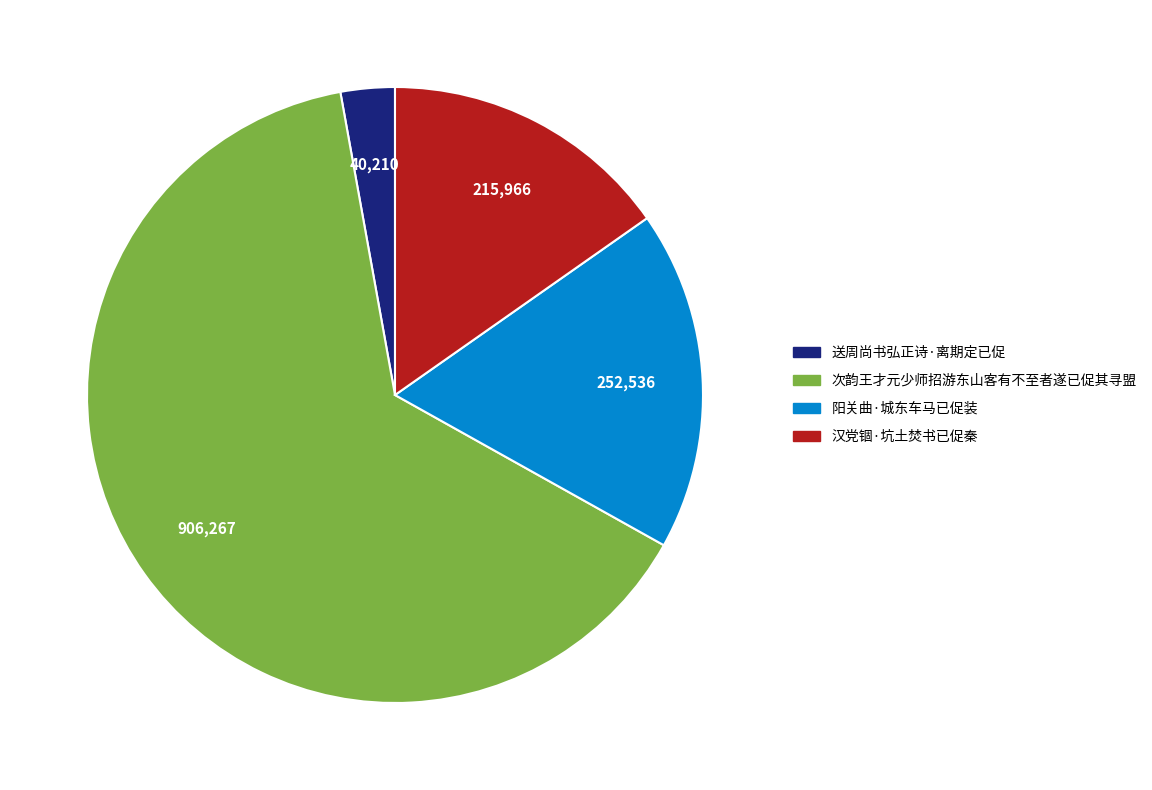

How many segments does this pie chart have?

4